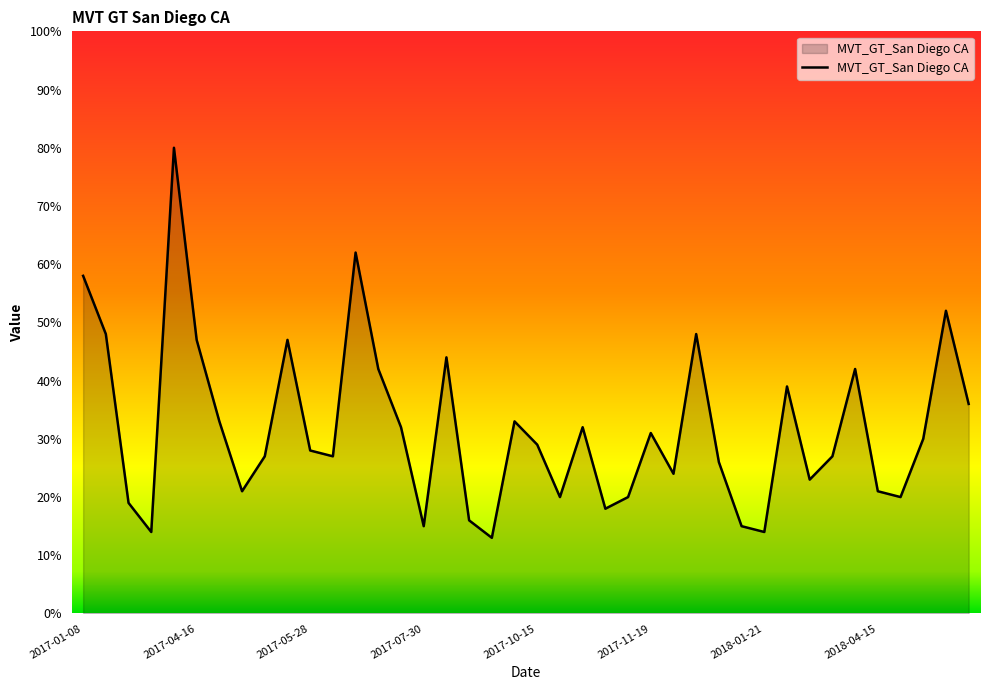

What is the smallest value displayed?

13